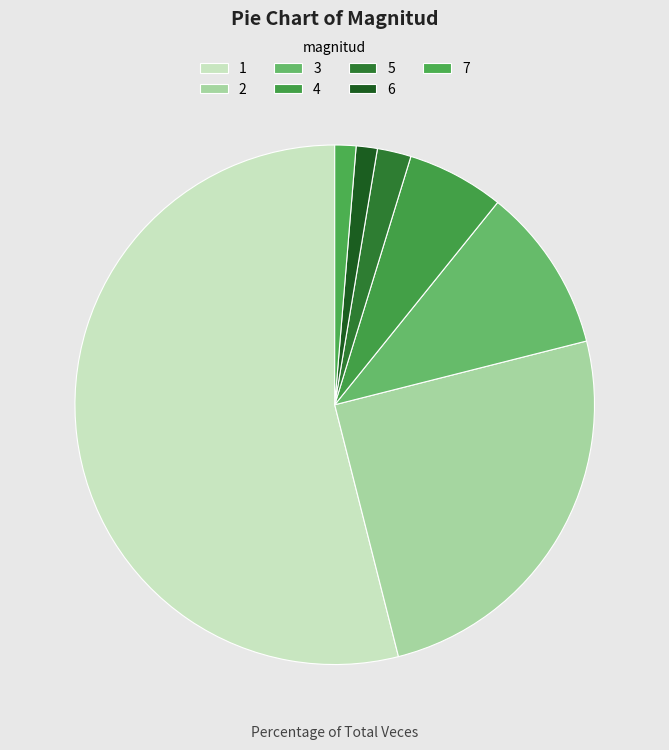

Count the number of slices in the pie.

7